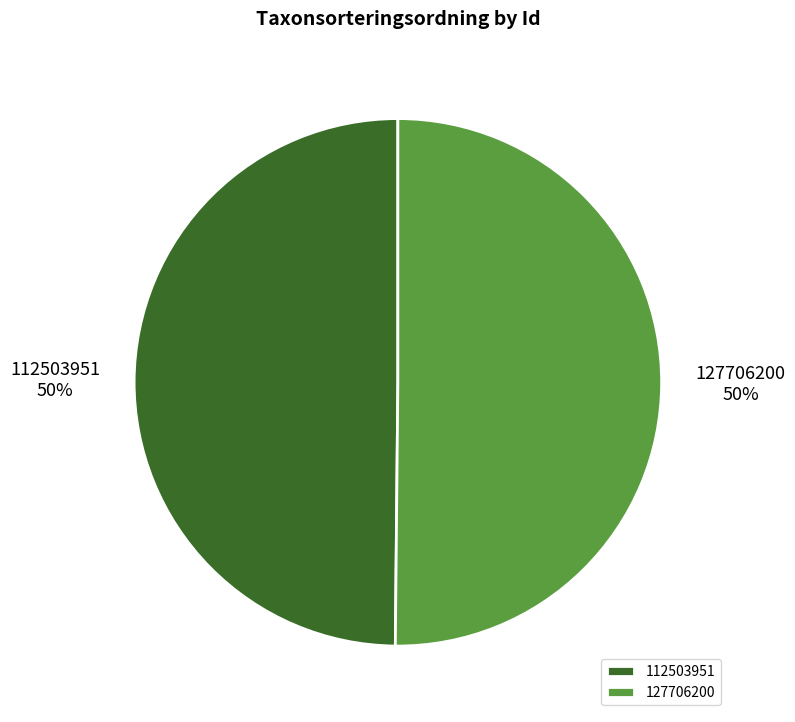

Is it true that 112503951 is 50% of the pie?

True